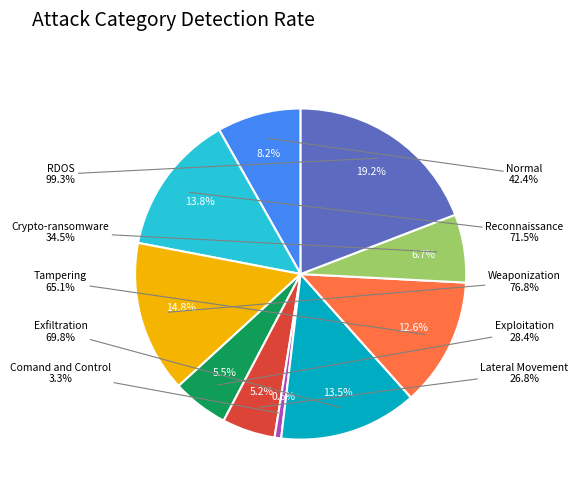

To the nearest percent, what percentage of the pie is Exploitation?

5%